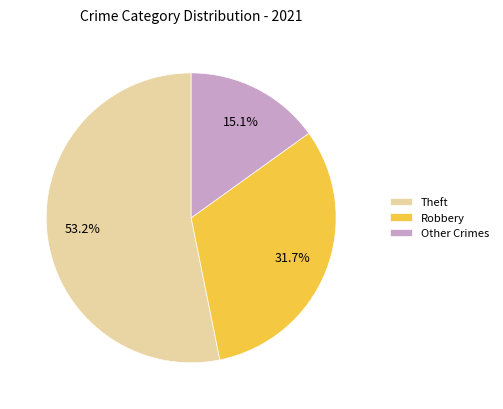

How many segments does this pie chart have?

3